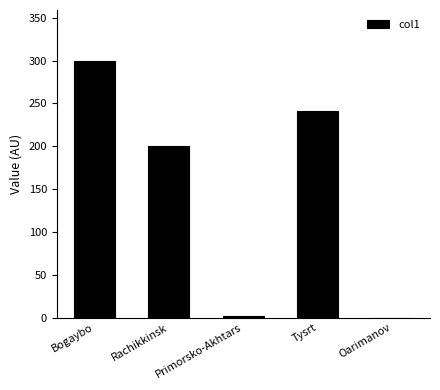

The value at Rachikkinsk is 200.4. True or false?

True